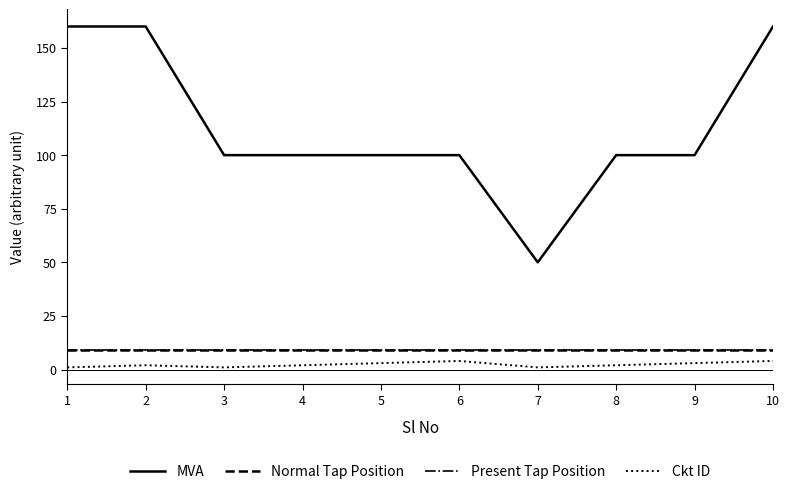

Does the chart display data point markers on the line(s)?

No